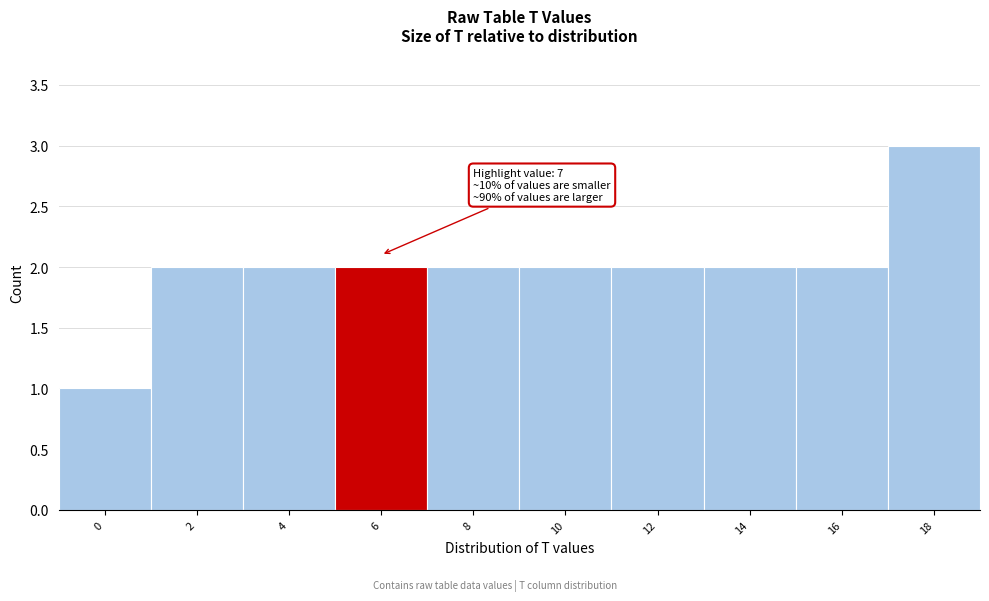

Reading right to left, list all the values displayed in this chart.

18=3	16=2	14=2	12=2	10=2	8=2	6=2	4=2	2=2	0=1